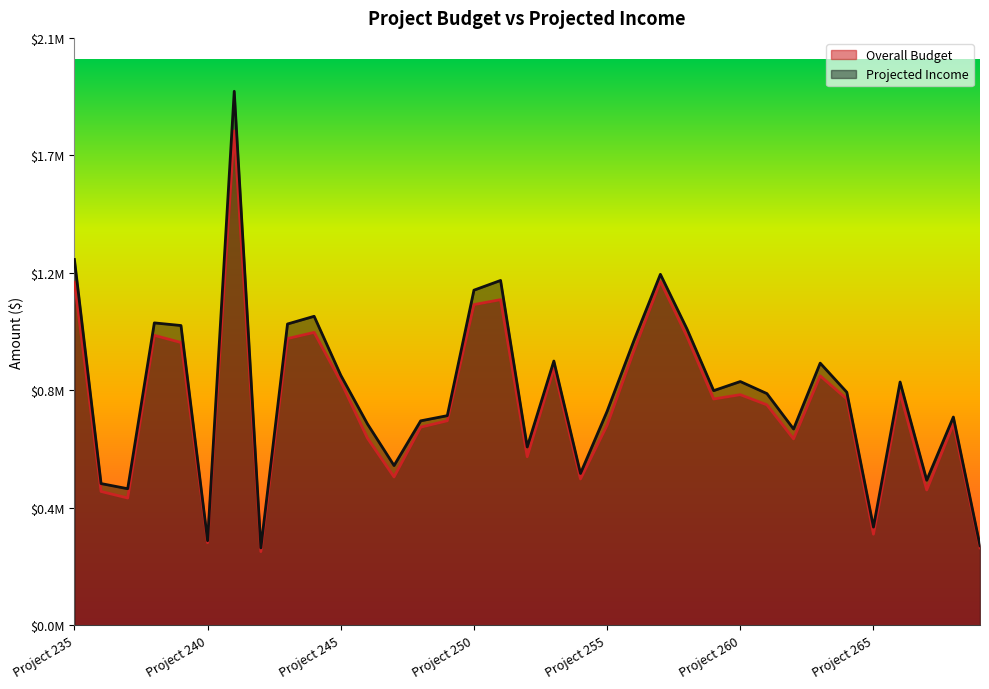

How many lines are shown in the chart?

2